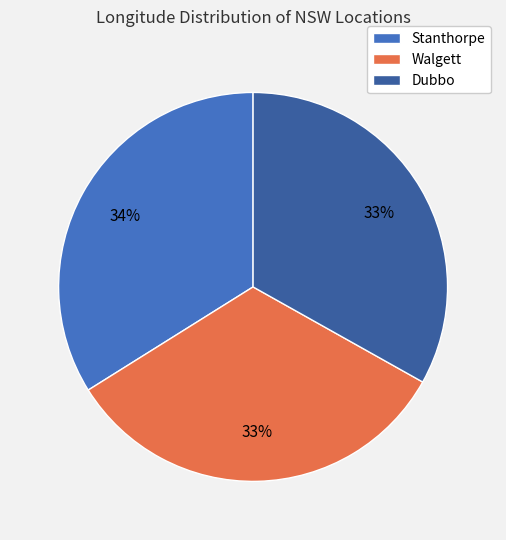

Combined, do Walgett and Dubbo account for over 50%?

Yes